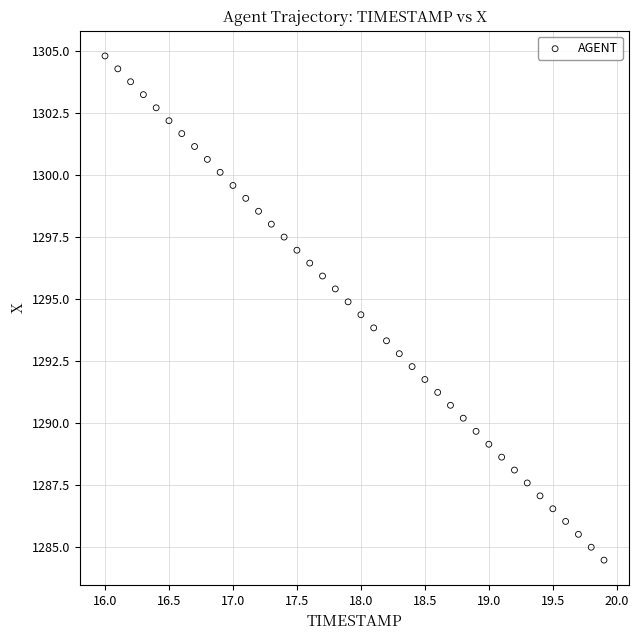

What is the range of X values (max minus min)?

3.9